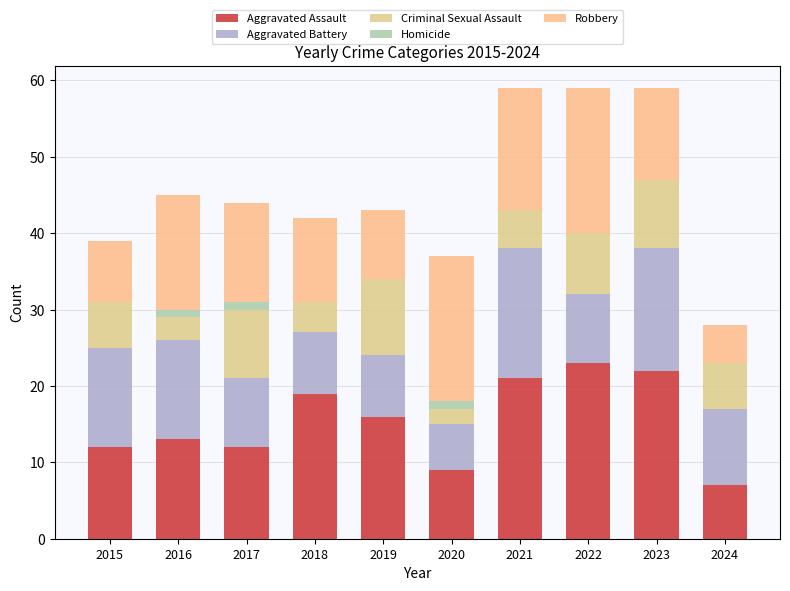

Is it true that Criminal Sexual Assault equals 3 at 2017?

False